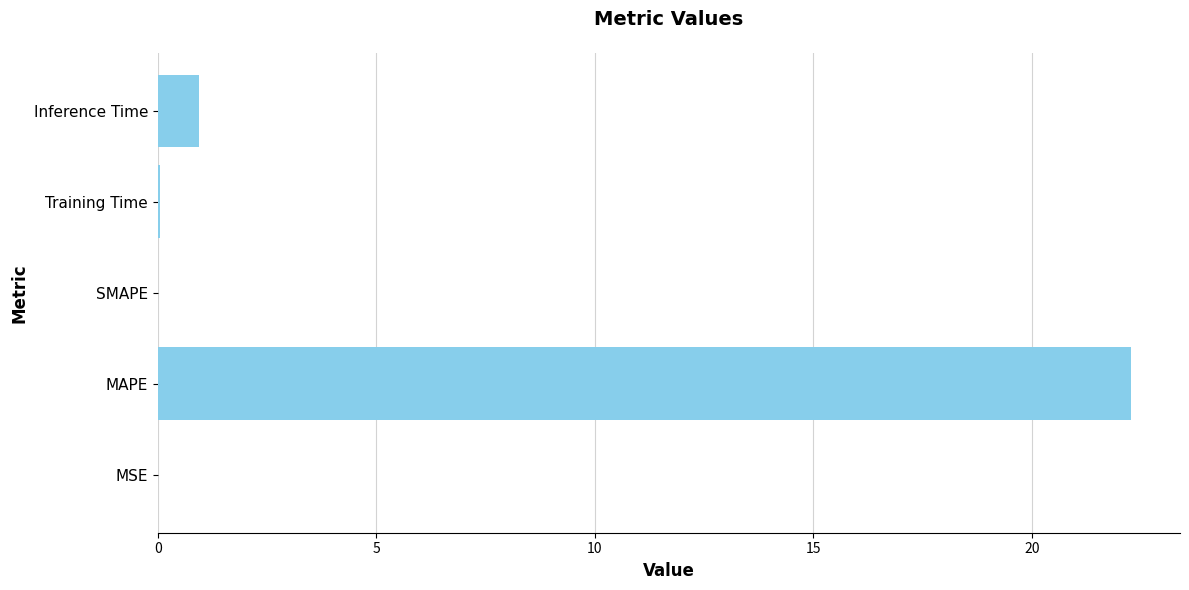

Is it true that the value at Training Time is 0.0?

True